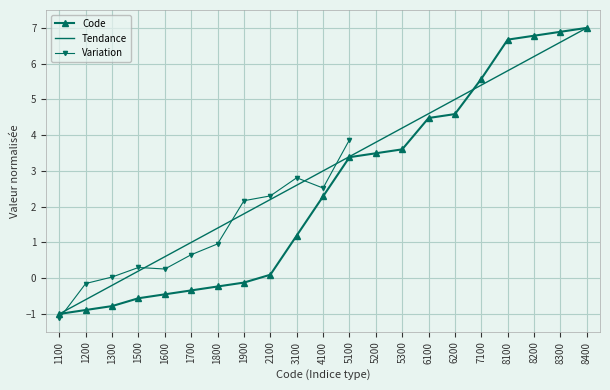

Reading right to left, what are all the values shown in this chart?

7.0	6.9	6.8	6.7	5.6	4.6	4.5	3.6	3.5	3.4	2.3	1.2	0.1	-0.1	-0.2	-0.3	-0.5	-0.6	-0.8	-0.9	-1.0